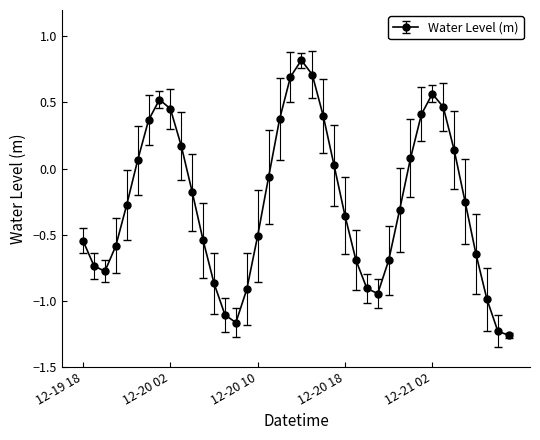

How many points are higher than both their immediate neighbors (excluding endpoints)?

3